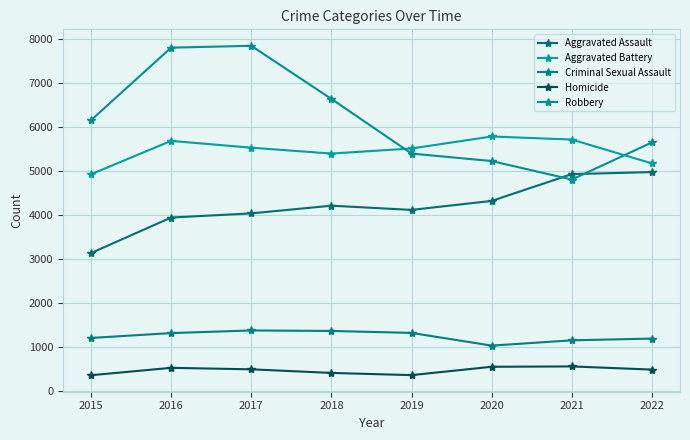

Reading left to right, list all the values displayed in this chart.

Aggravated Assault: 3132	3941	4036	4211	4115	4320	4930	4976
Aggravated Battery: 4926	5687	5532	5398	5514	5787	5717	5174
Criminal Sexual Assault: 1199	1310	1370	1359	1314	1025	1145	1185
Homicide: 350	519	485	403	353	543	551	479
Robbery: 6156	7810	7852	6643	5398	5228	4806	5652